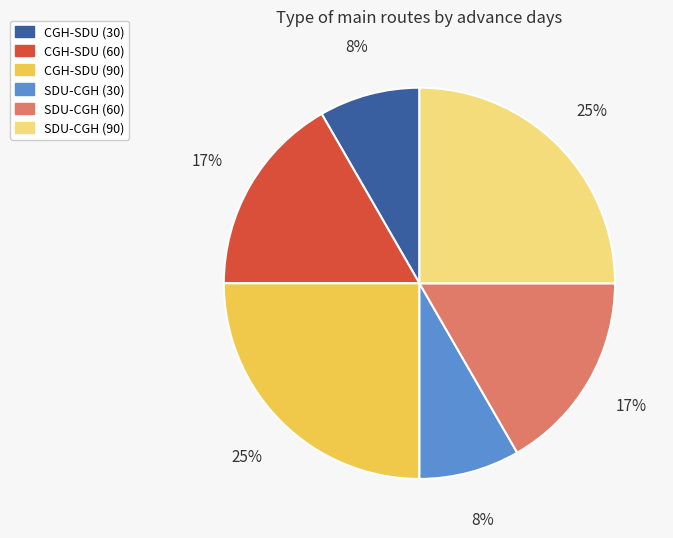

Approximately how many times larger is the value at CGH-SDU (30) compared to SDU-CGH (60)?

0.5